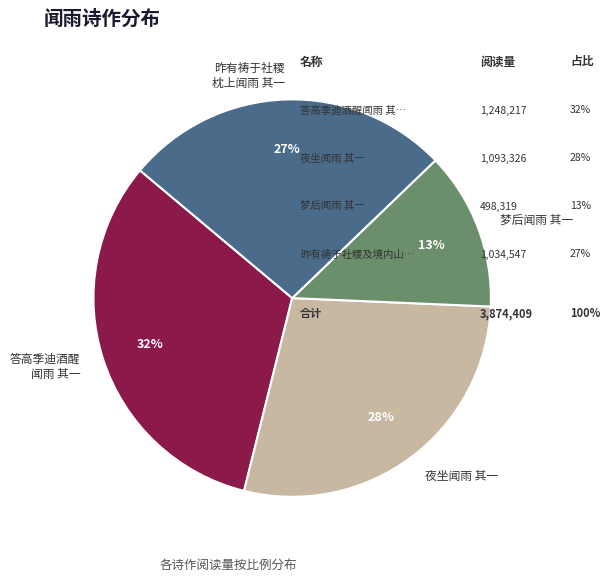

Count the number of slices in the pie.

4